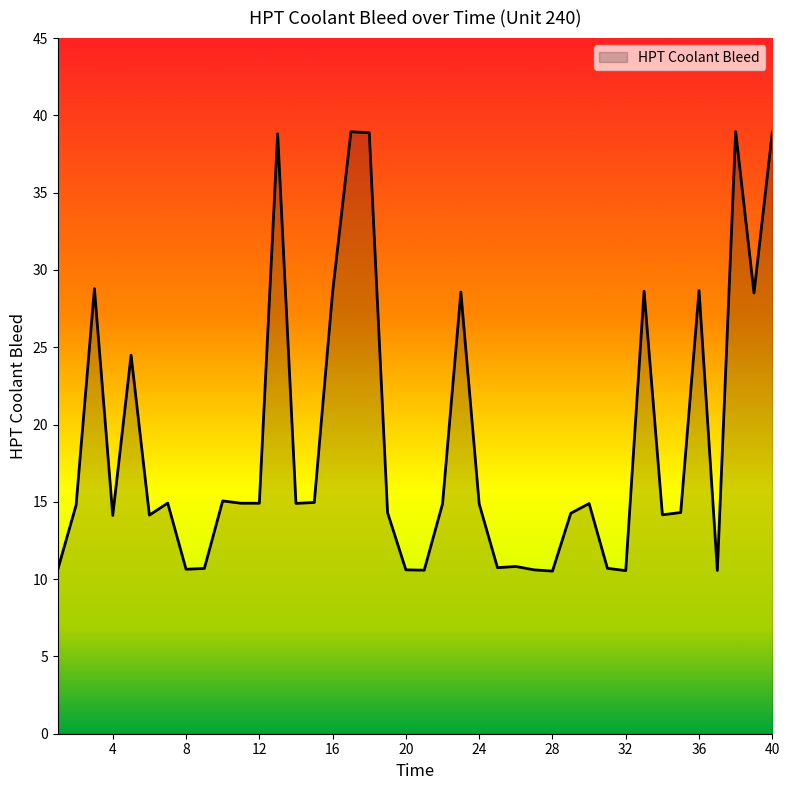

What is the minimum value shown in the chart?

10.5